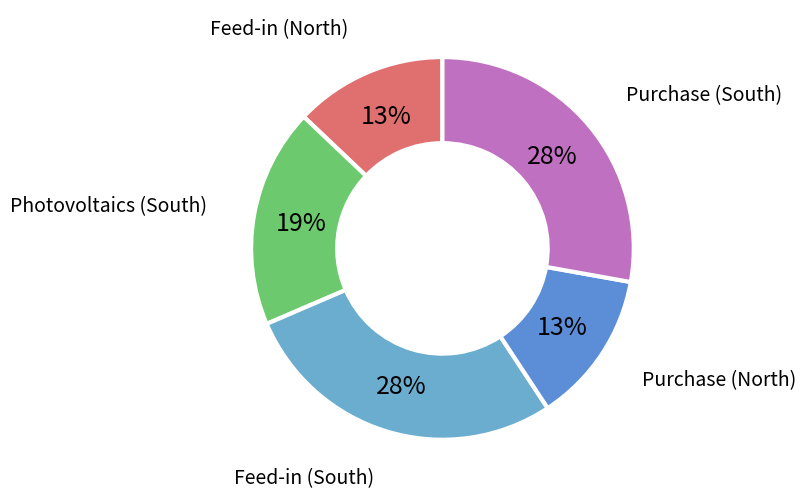

To the nearest percent, what is the difference between the Feed-in (South) and Photovoltaics (South) slice percentages?

9%